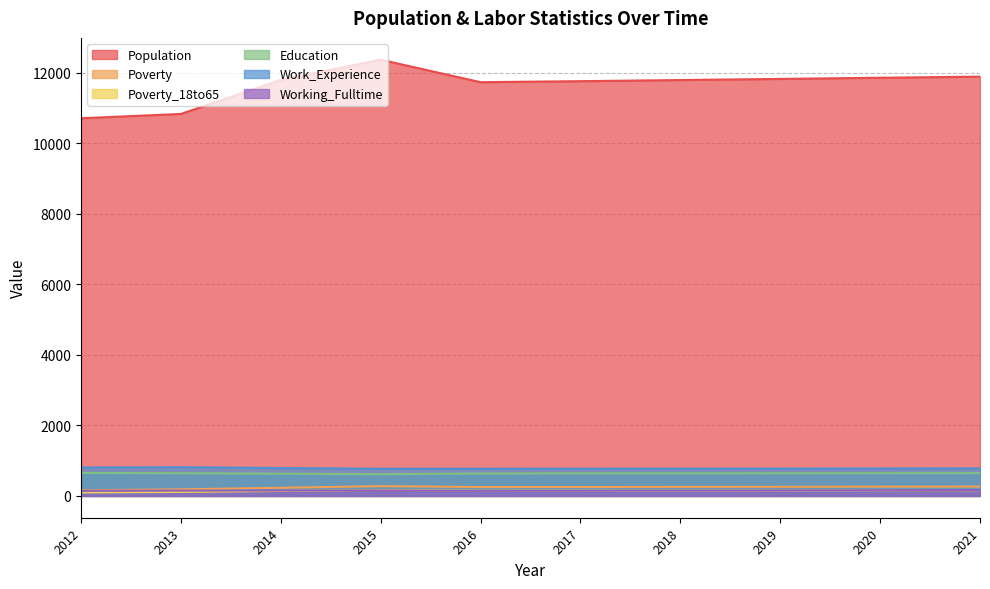

True or false: Work_Experience has a value of 1237 at 2015.

False